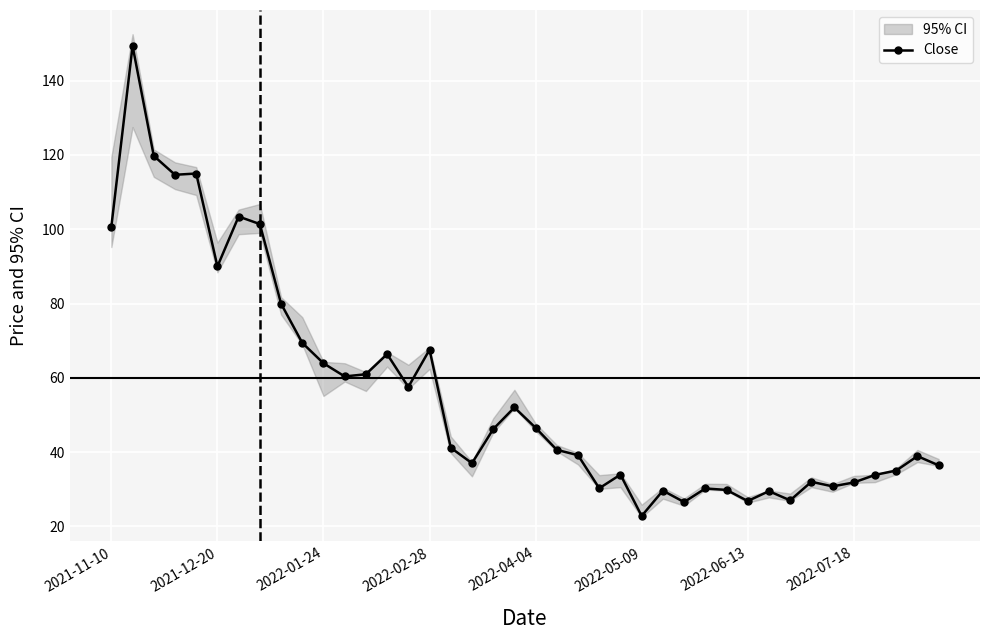

The chart shows a value of 84.4 at 12. True or false?

False